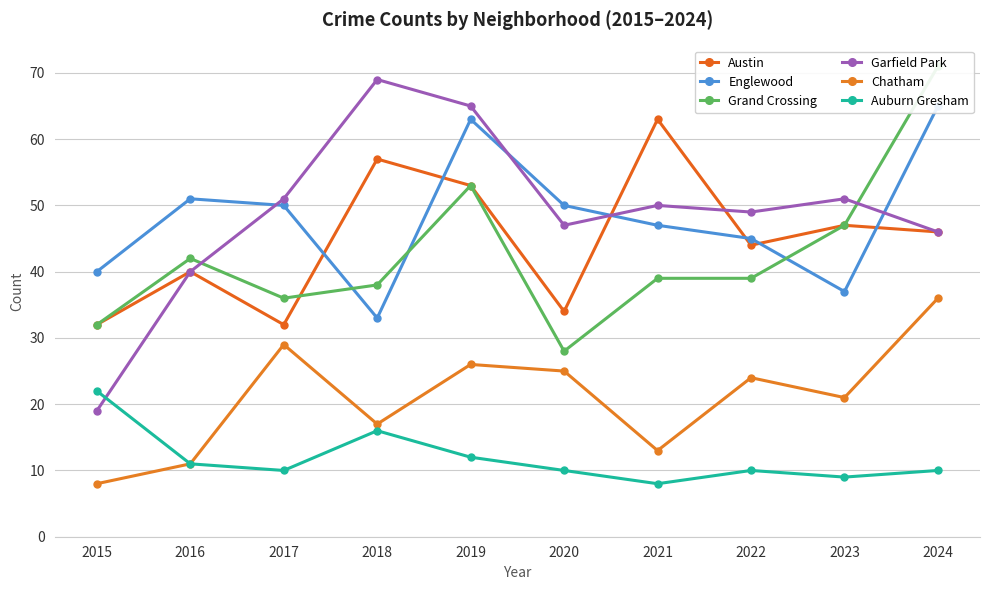

Does the chart display data point markers on the line(s)?

Yes